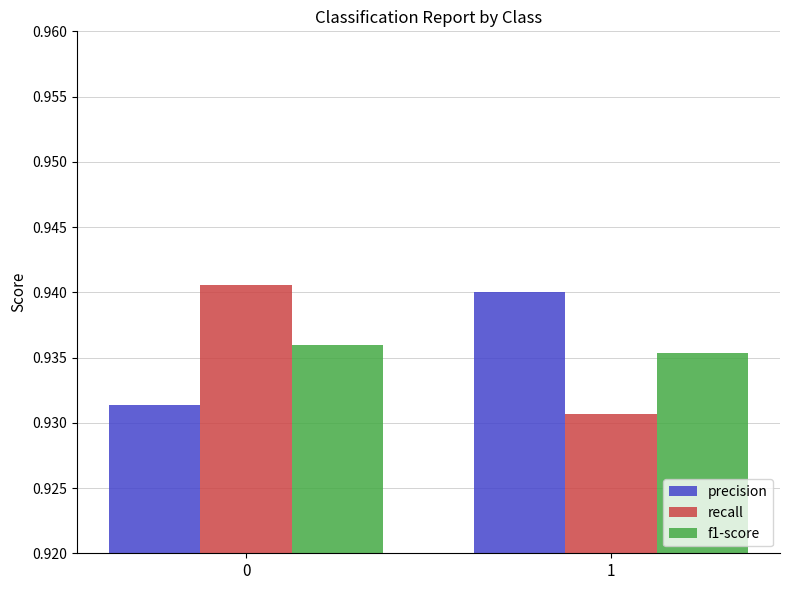

At how many categories does at least one series exceed 0?

2